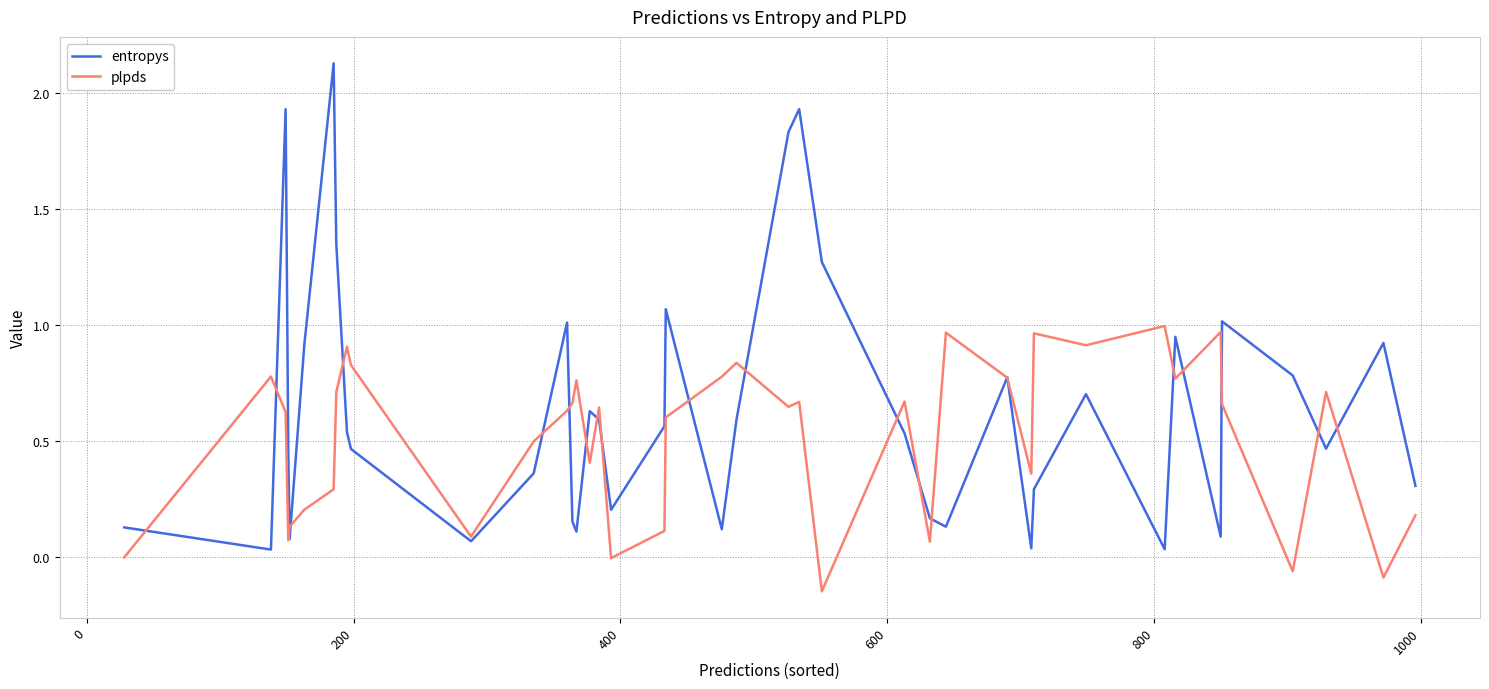

List the series in order of their peak value, highest first.

entropys, plpds